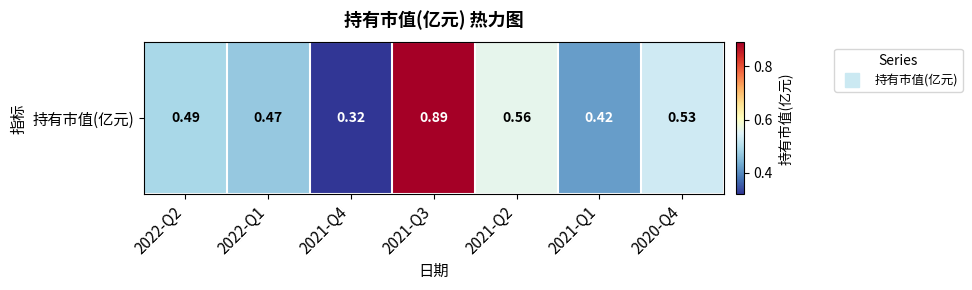

What is the average value?

0.5